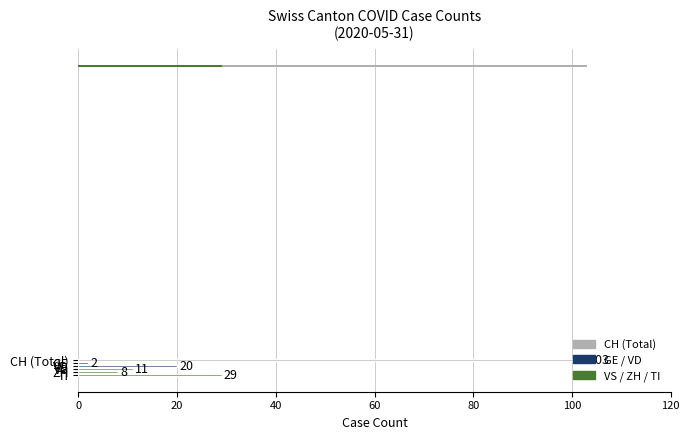

Which series has the largest range (max minus min)?

Total (CH)